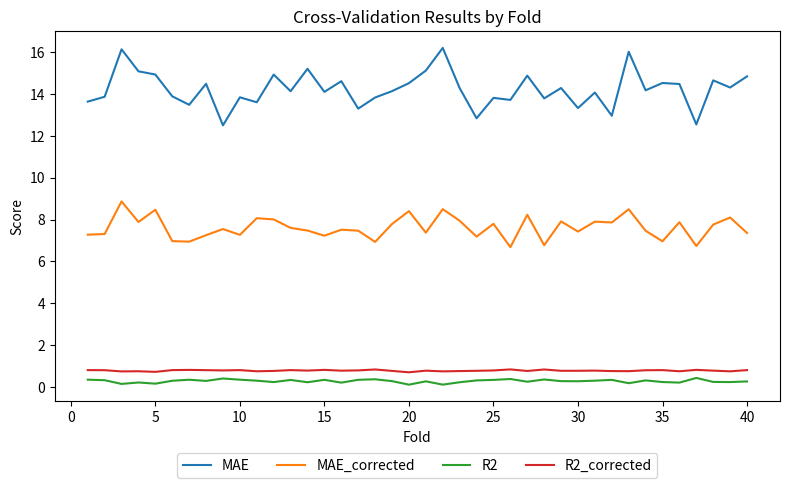

True or false: R2 and R2_corrected intersect in this chart.

False